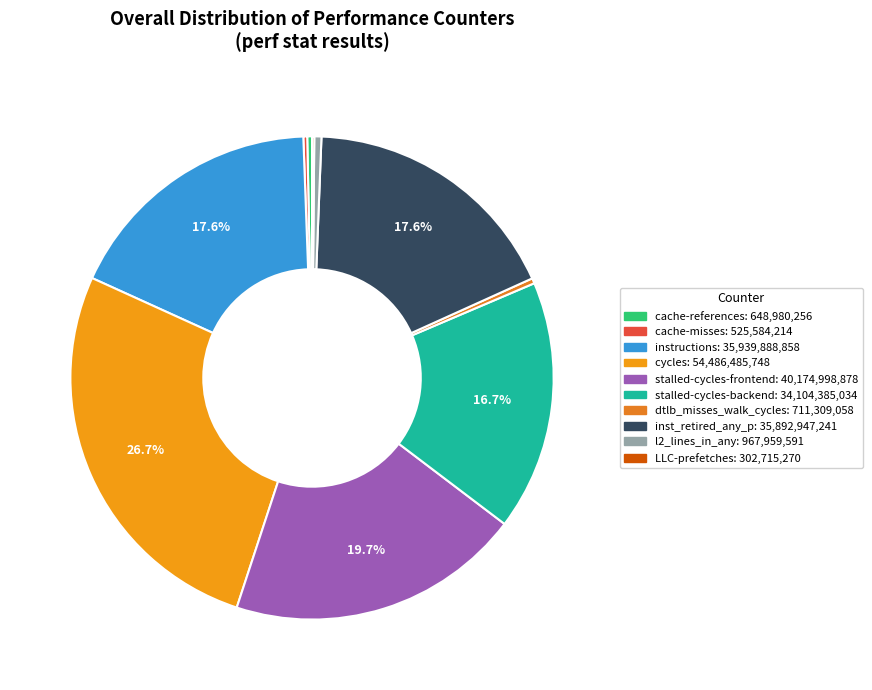

What portion of the pie excludes inst_retired_any_p?

82.4%